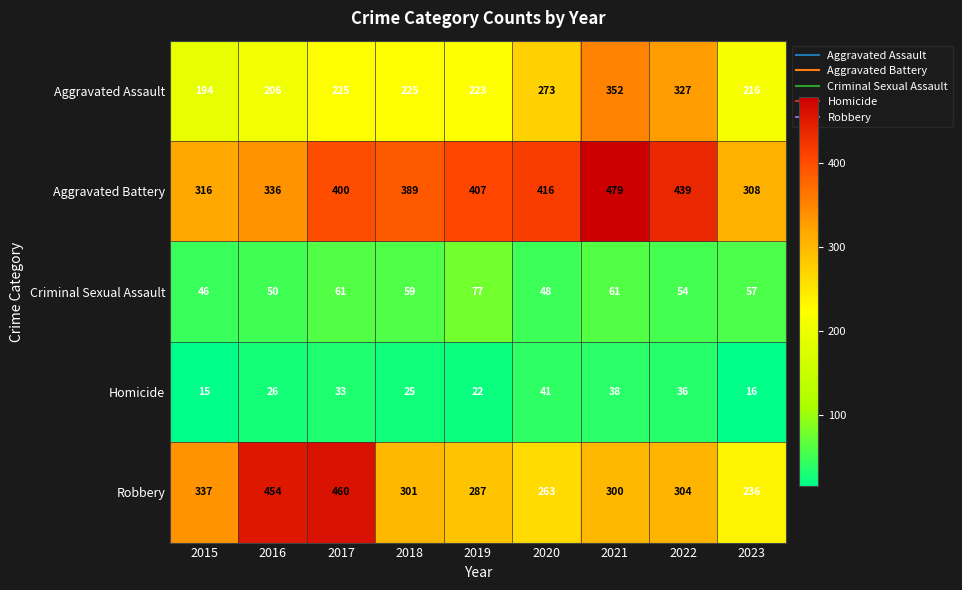

What is the difference between the maximum and minimum values in the Homicide series?

26